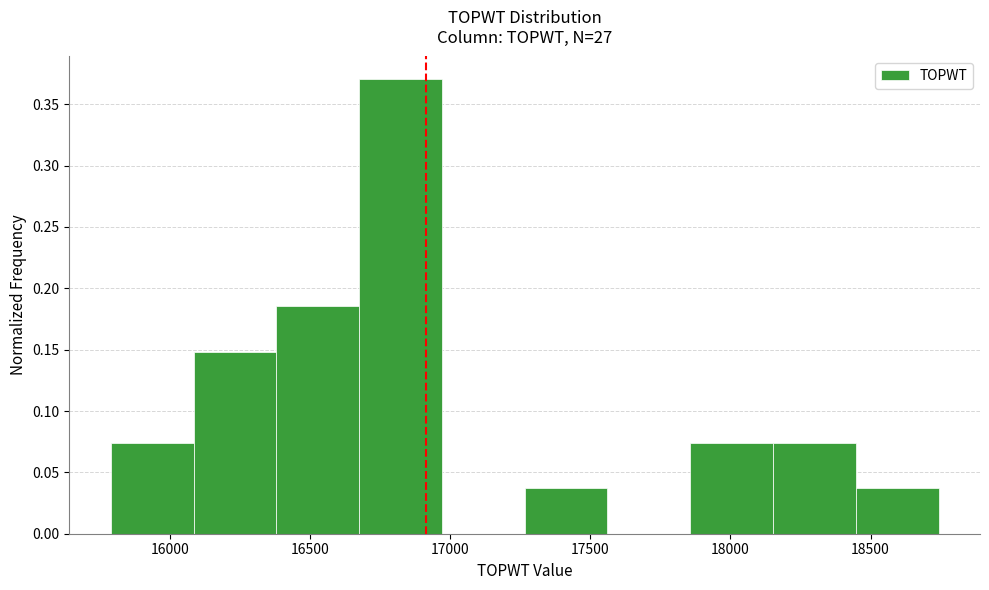

Which range on the x-axis has the tallest bar?

16700 to 16950